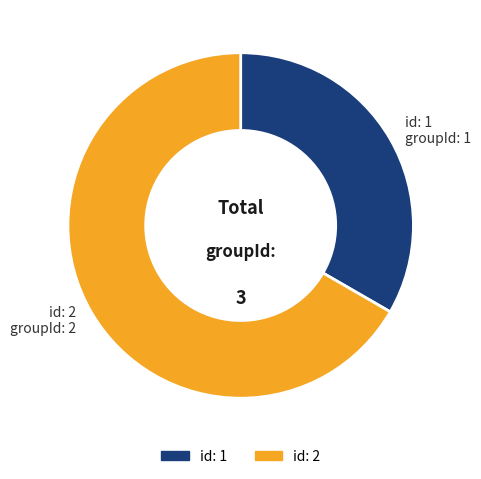

Is there any slice that represents more than half of the pie?

Yes